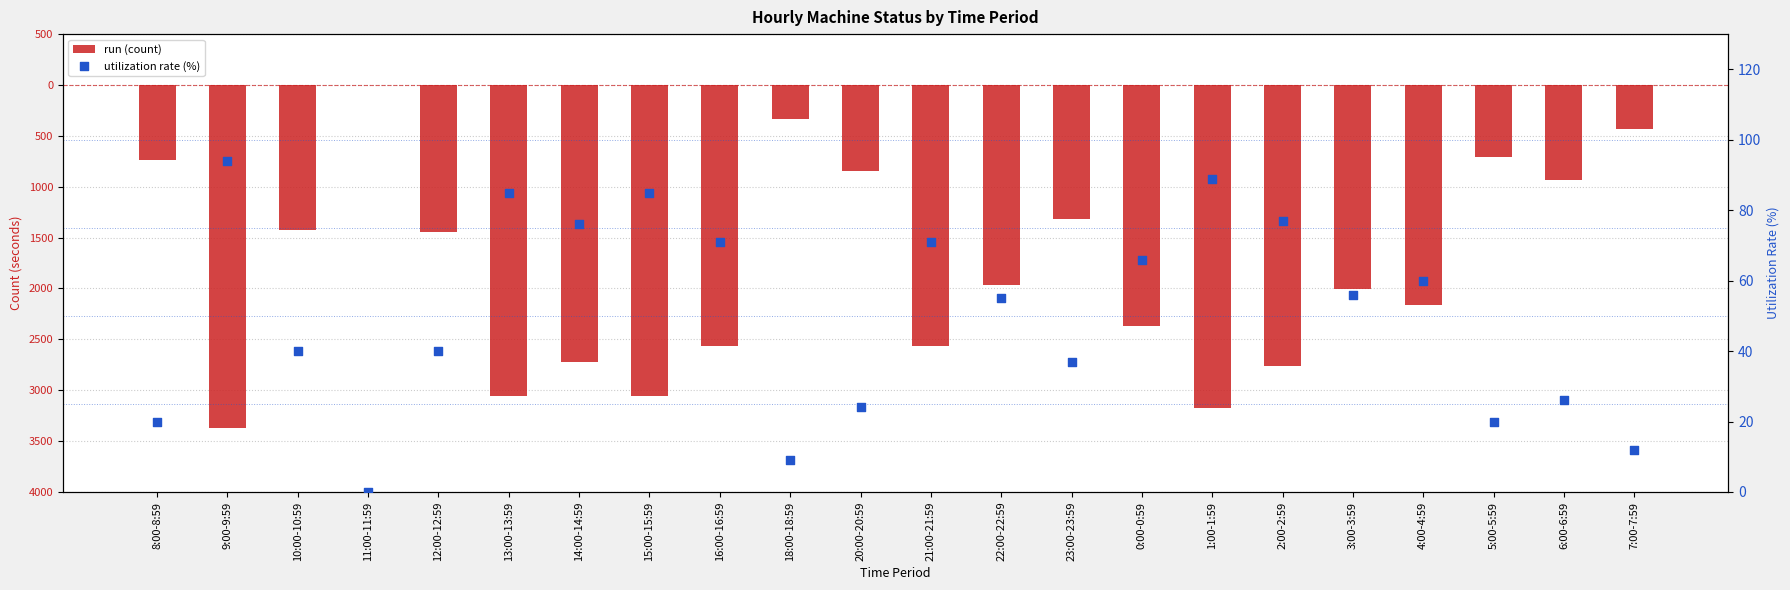

At how many categories does at least one series exceed -1911?

22